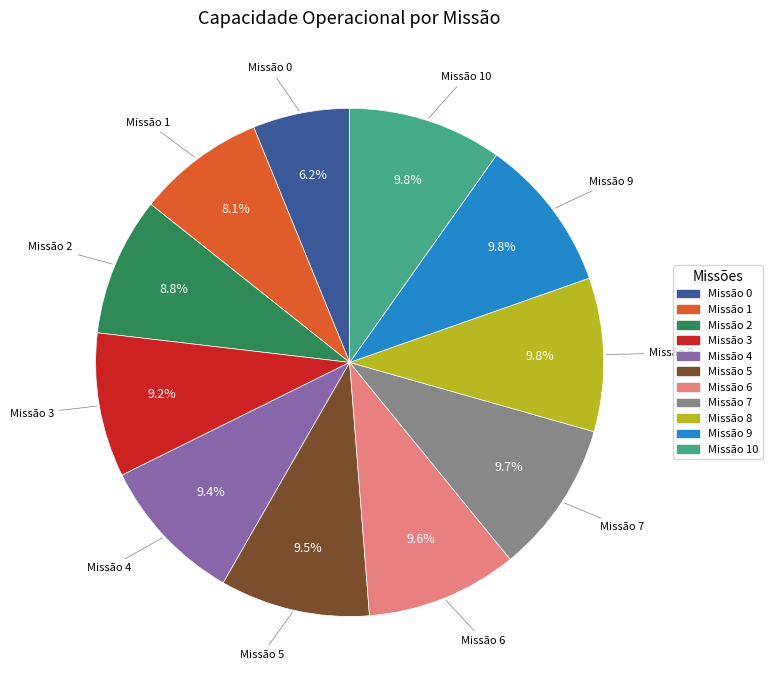

Is there any slice that represents more than half of the pie?

No